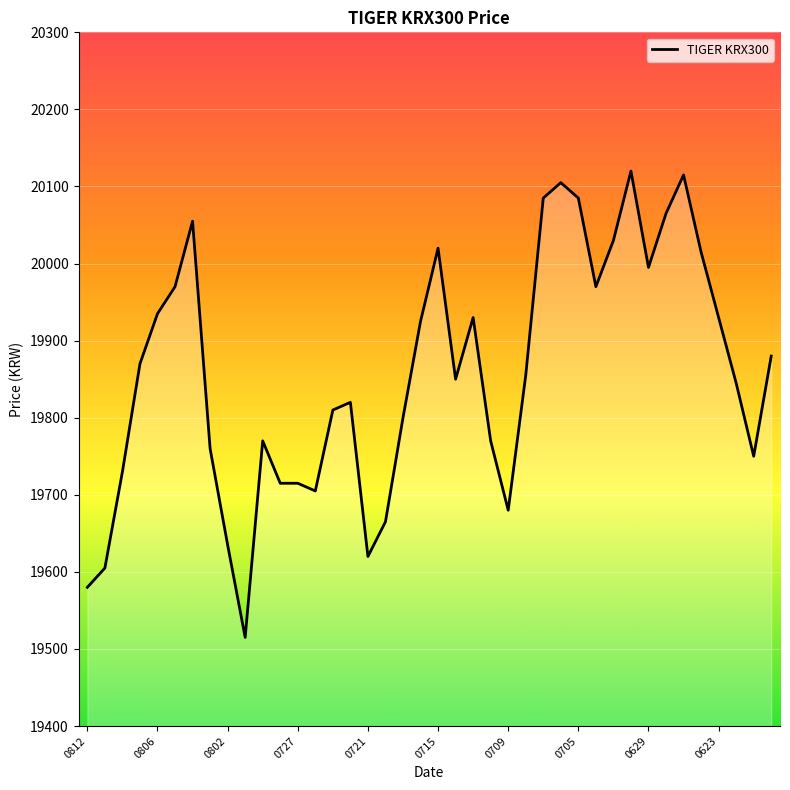

What is the minimum value shown in the chart?

19515